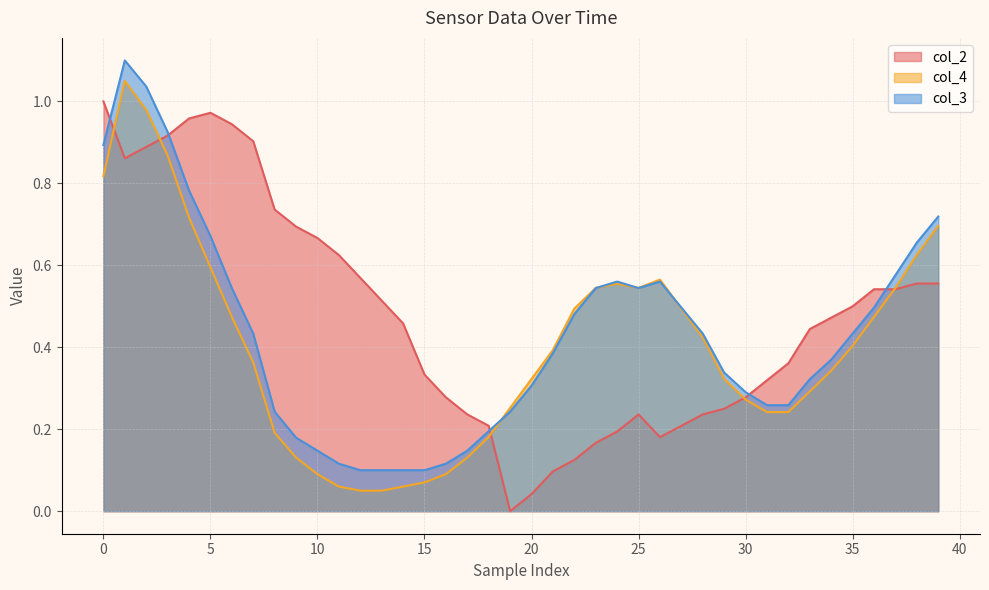

What is the average value of the col_3 series?

0.4